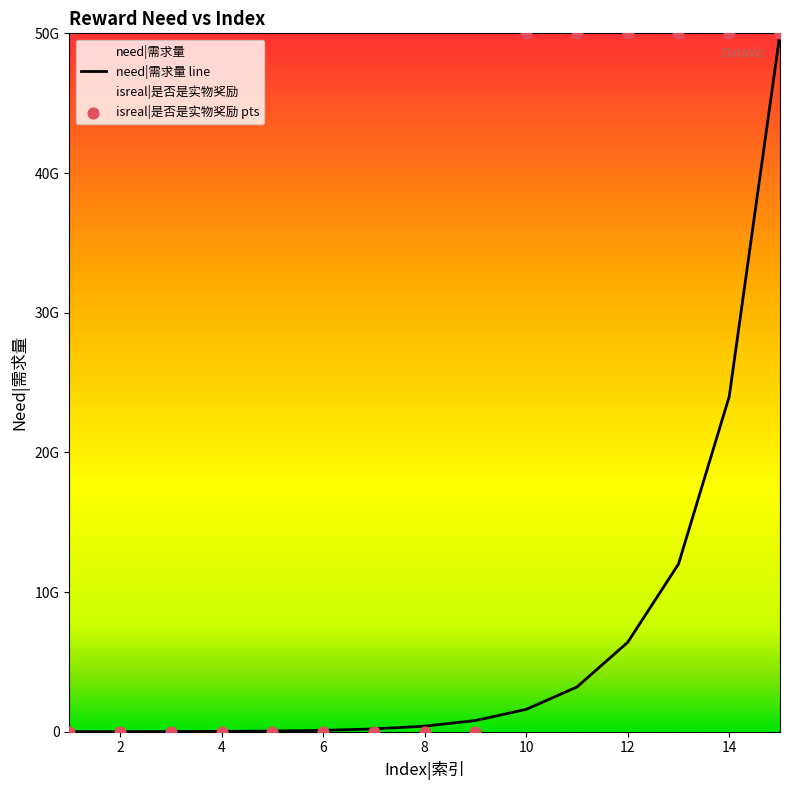

At which category is the sum across all series the highest?

15